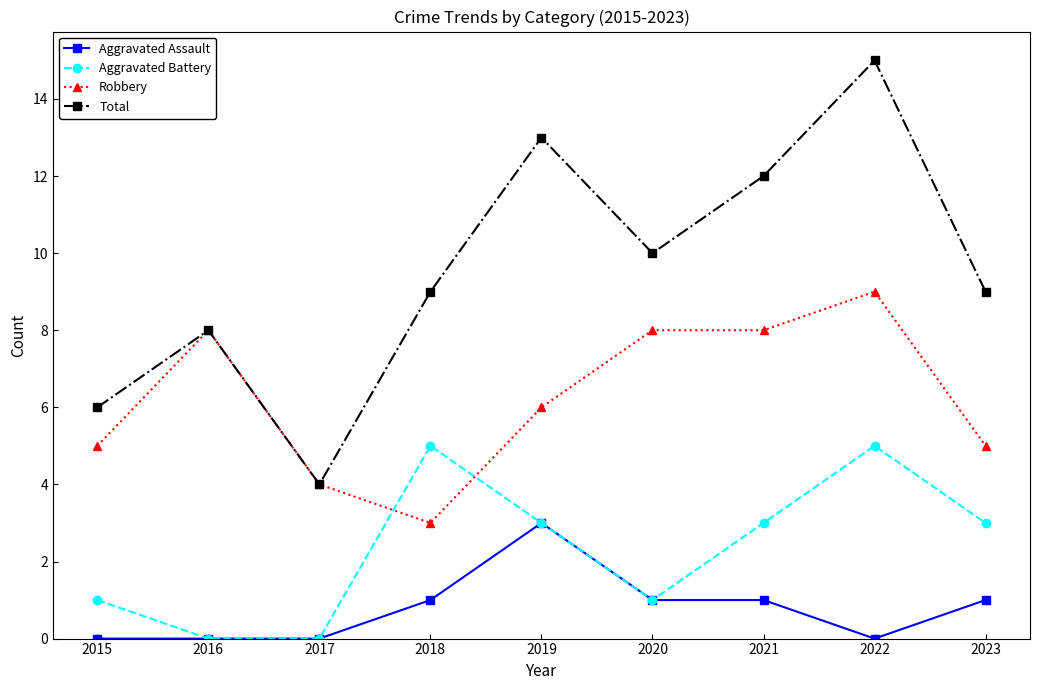

Reading left to right, transcribe all the data shown in this chart.

Aggravated Assault: 2015=0	2016=0	2017=0	2018=1	2019=3	2020=1	2021=1	2022=0	2023=1
Aggravated Battery: 2015=1	2016=0	2017=0	2018=5	2019=3	2020=1	2021=3	2022=5	2023=3
Robbery: 2015=5	2016=8	2017=4	2018=3	2019=6	2020=8	2021=8	2022=9	2023=5
Total: 2015=6	2016=8	2017=4	2018=9	2019=13	2020=10	2021=12	2022=15	2023=9